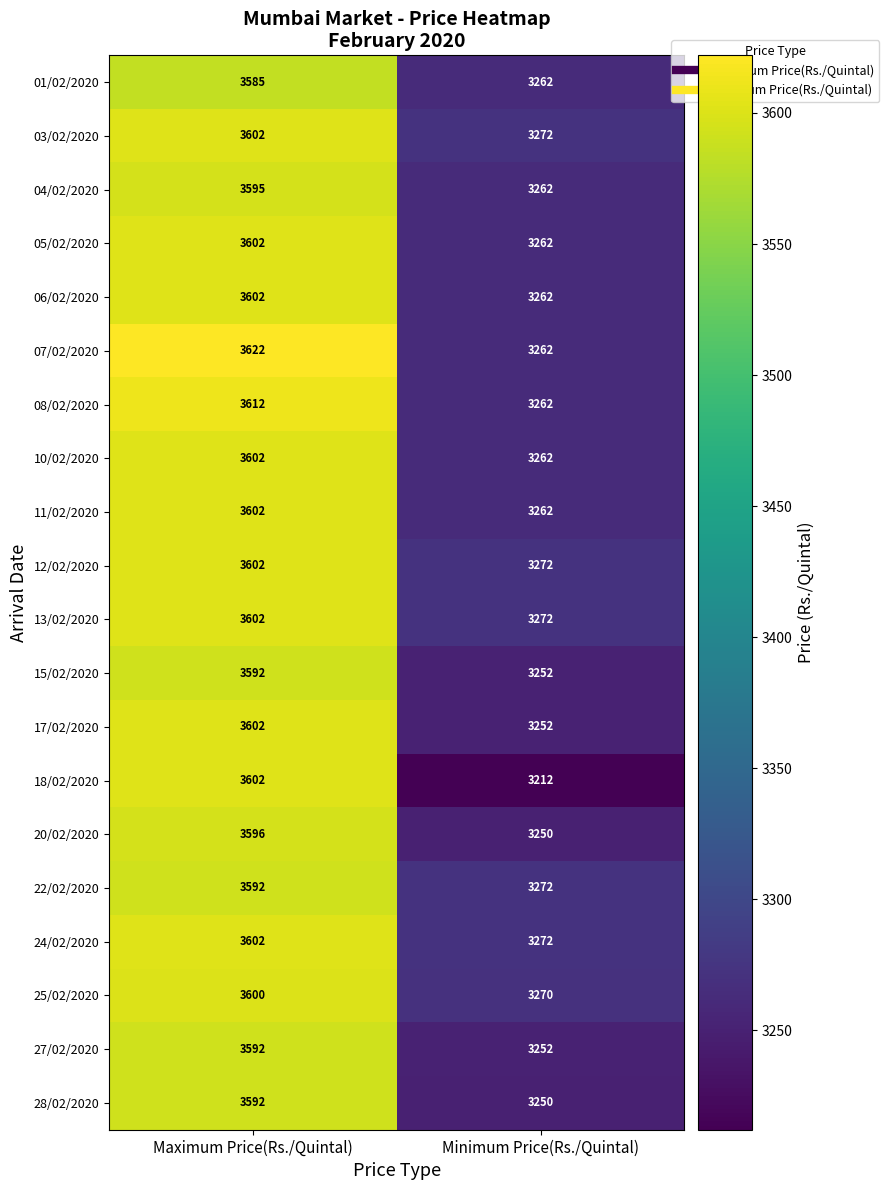

The value of 05/02/2020 at Maximum Price(Rs./Quintal) is 1984. True or false?

False